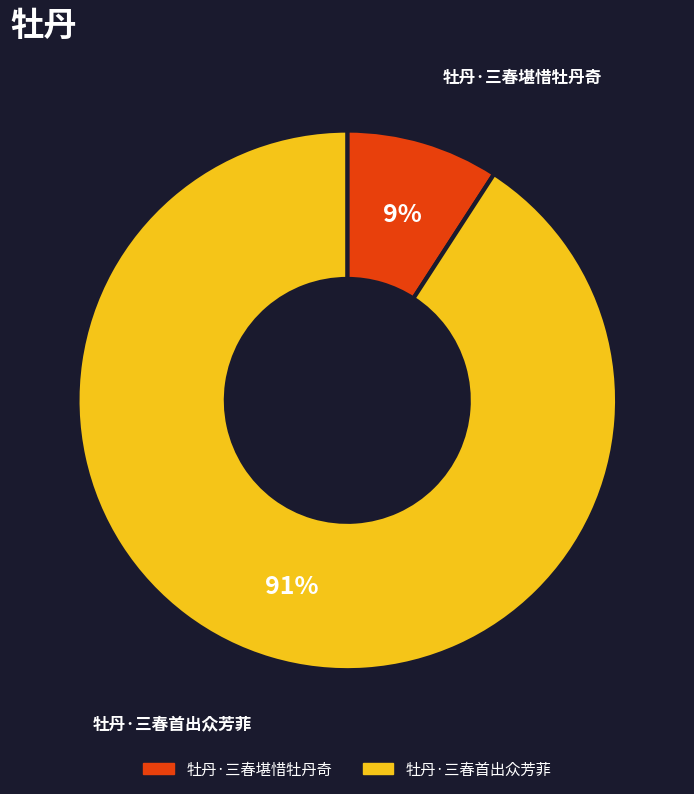

What is the majority slice?

牡丹·三春首出众芳菲